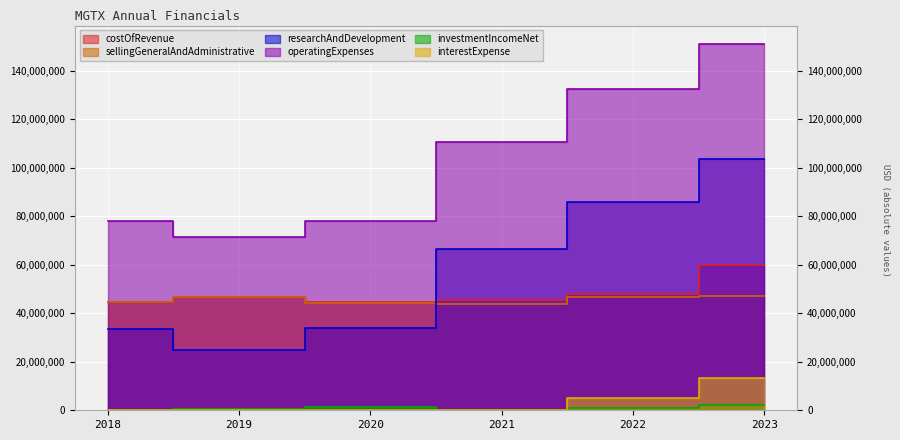

True or false: sellingGeneralAndAdministrative and costOfRevenue intersect in this chart.

False